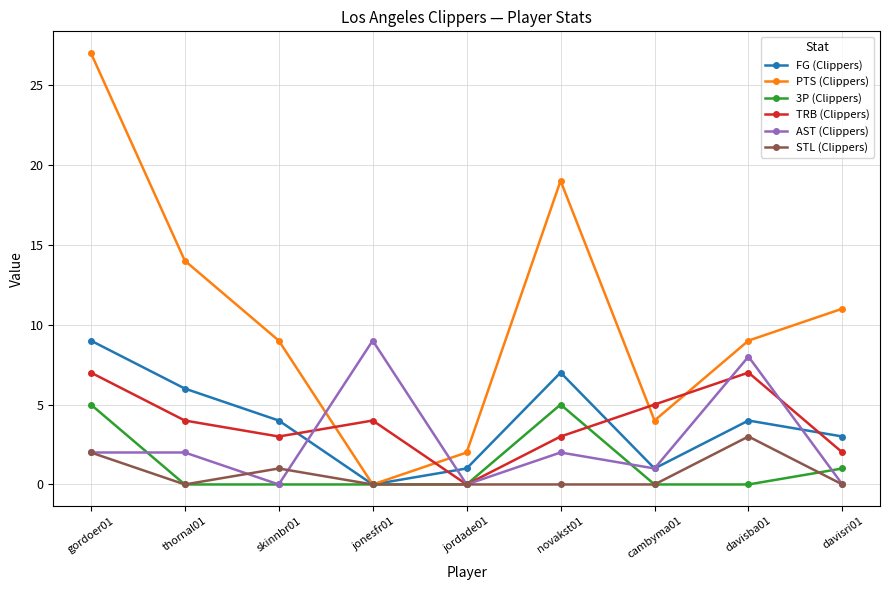

What is the difference between the maximum and minimum values in the PTS (Clippers) series?

27